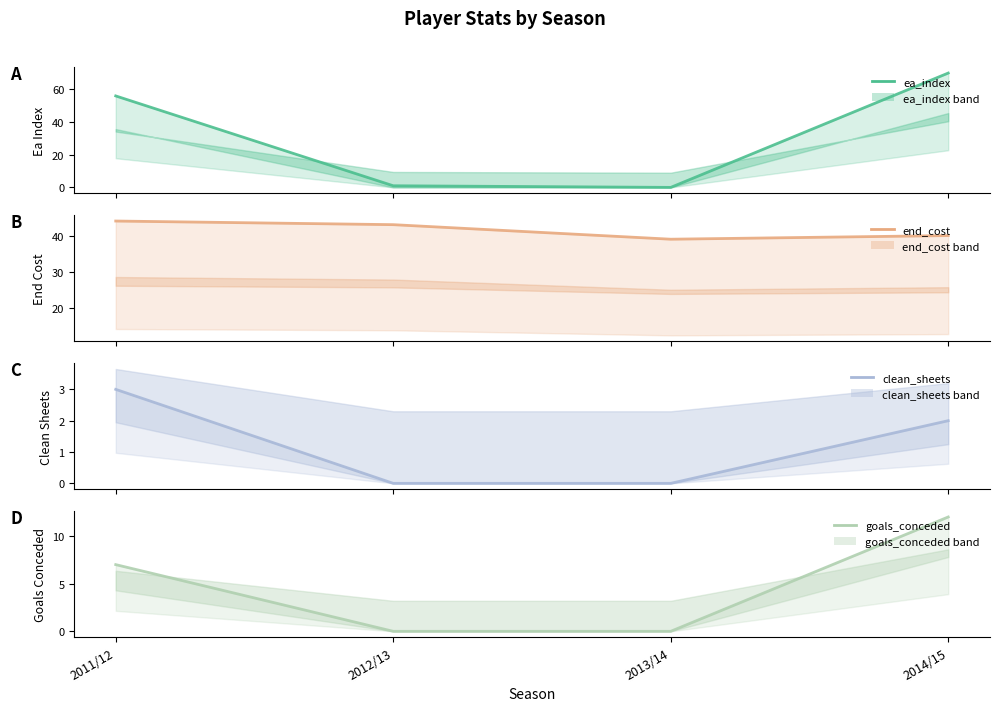

Reading left to right, transcribe all the data shown in this chart.

ea_index: 56	1	0	70
end_cost: 44	43	39	40
clean_sheets: 3	0	0	2
goals_conceded: 7	0	0	12